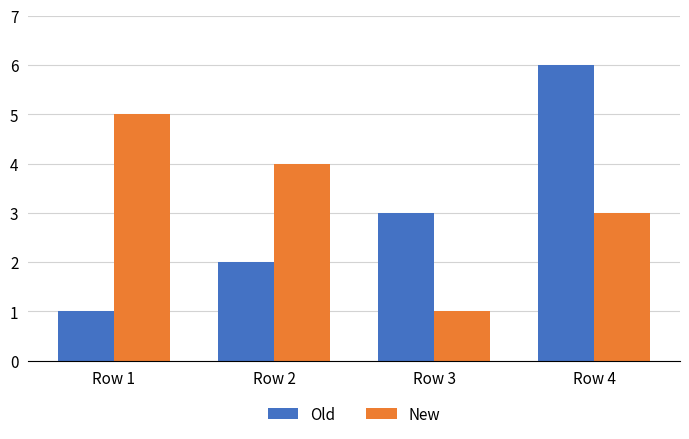

At how many categories does at least one series exceed 1?

4